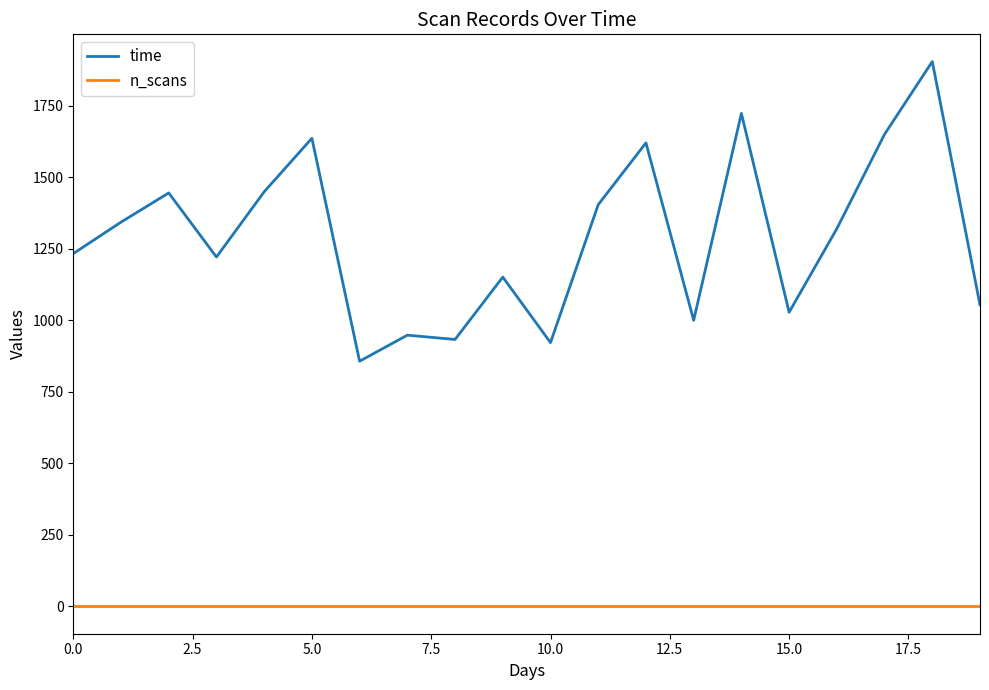

True or false: n_scans and time intersect in this chart.

False